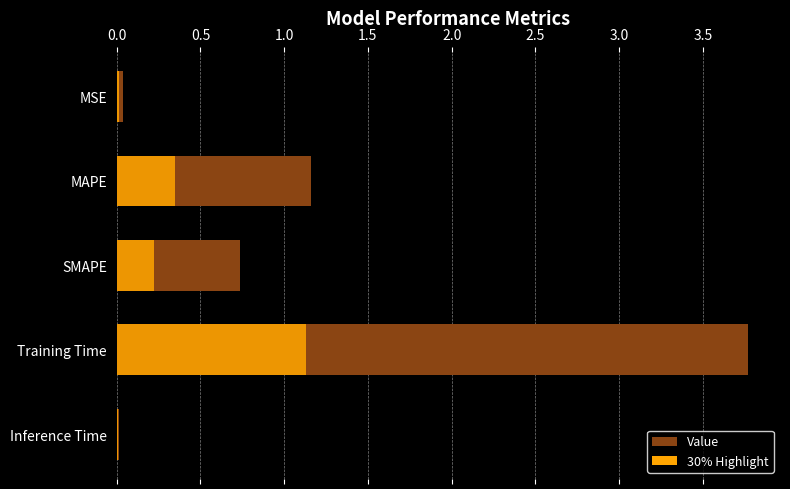

What is the difference between the values at MSE and MAPE?

1.1